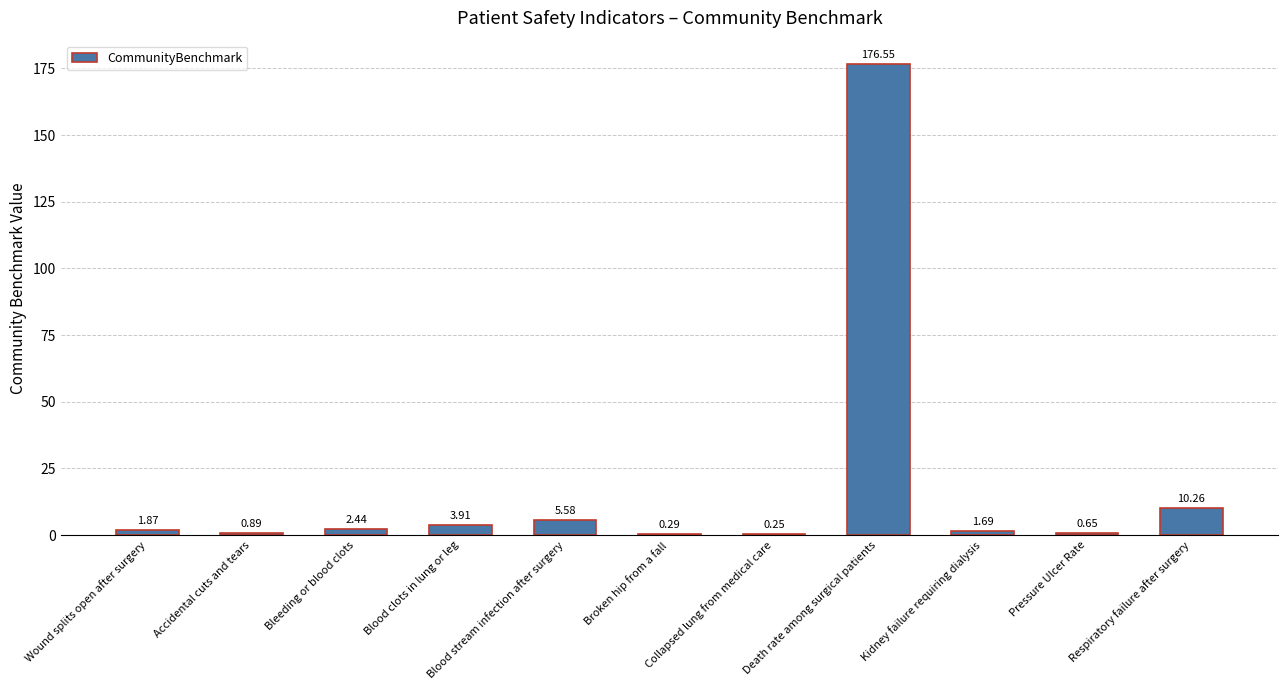

Which has a higher value, Respiratory failure after surgery or Bleeding or blood clots?

Respiratory failure after surgery